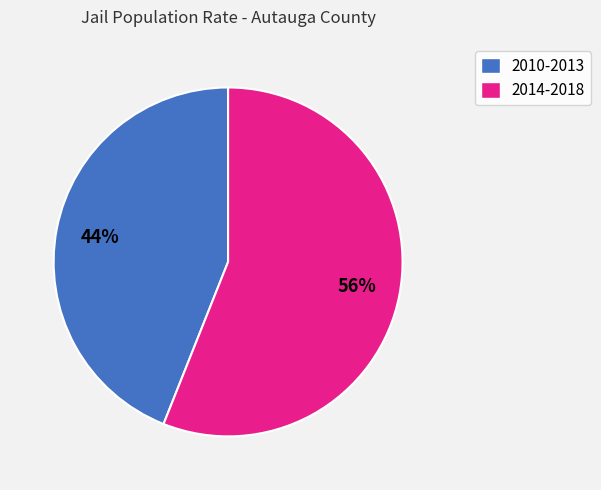

What is the smallest slice in the pie chart?

2010-2013